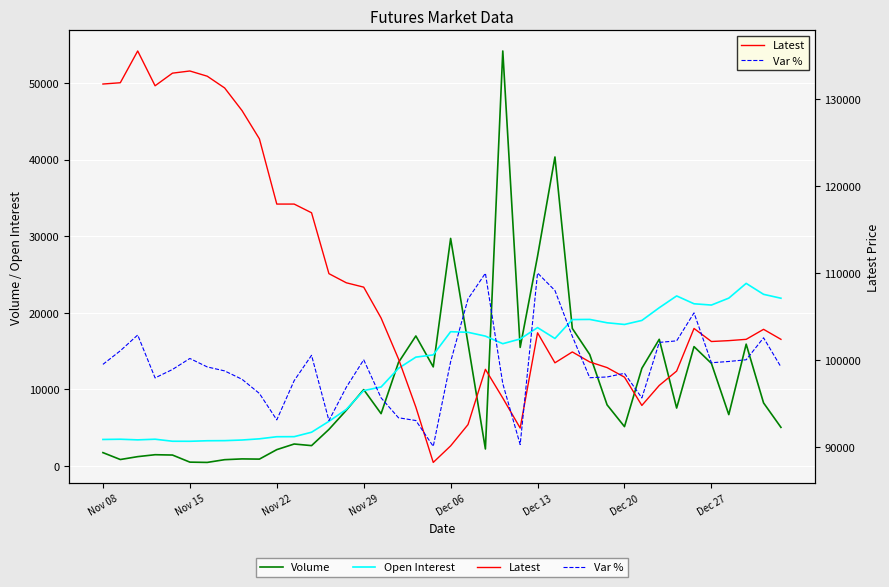

How many lines are shown in the chart?

4